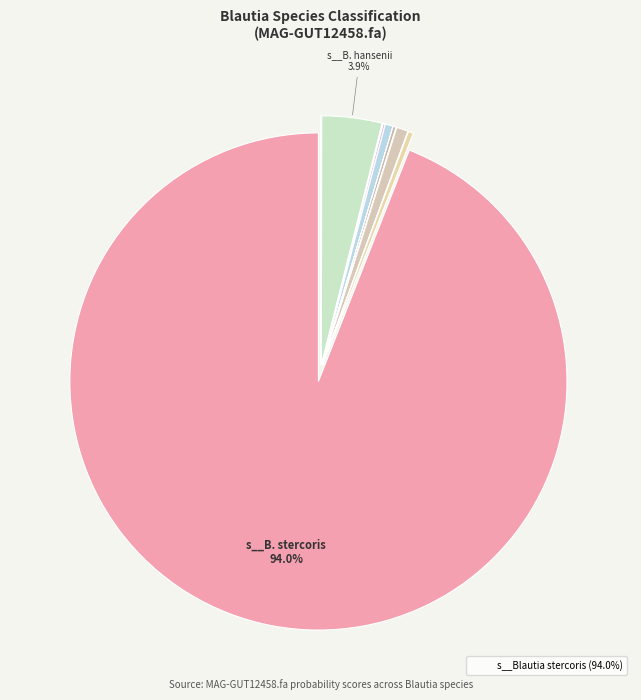

To the nearest percent, what is the average slice percentage?

8%